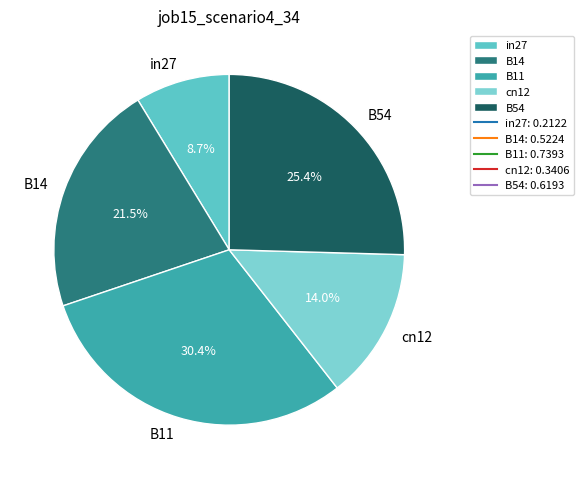

Does in27 represent more than half of the total?

No